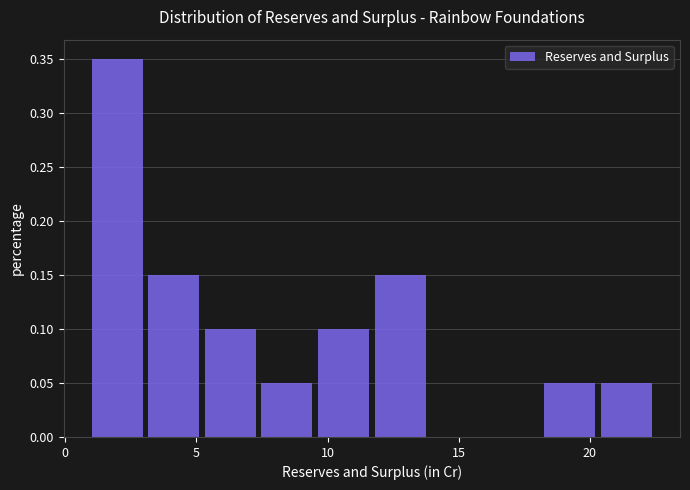

Reading left to right, transcribe this chart: for each bar, give the range it covers on the x-axis and its height. Neither the bar edges nor the heights are printed on the chart, so give them approximately, as read against the axes.

1.0 to 3.0: 0.35
3.0 to 5.5: 0.15
5.5 to 7.5: 0.10
7.5 to 9.5: 0.05
9.5 to 12.0: 0.10
12.0 to 14.0: 0.15
14.0 to 16.0: 0
16.0 to 18.5: 0
18.5 to 20.5: 0.05
20.5 to 22.5: 0.05